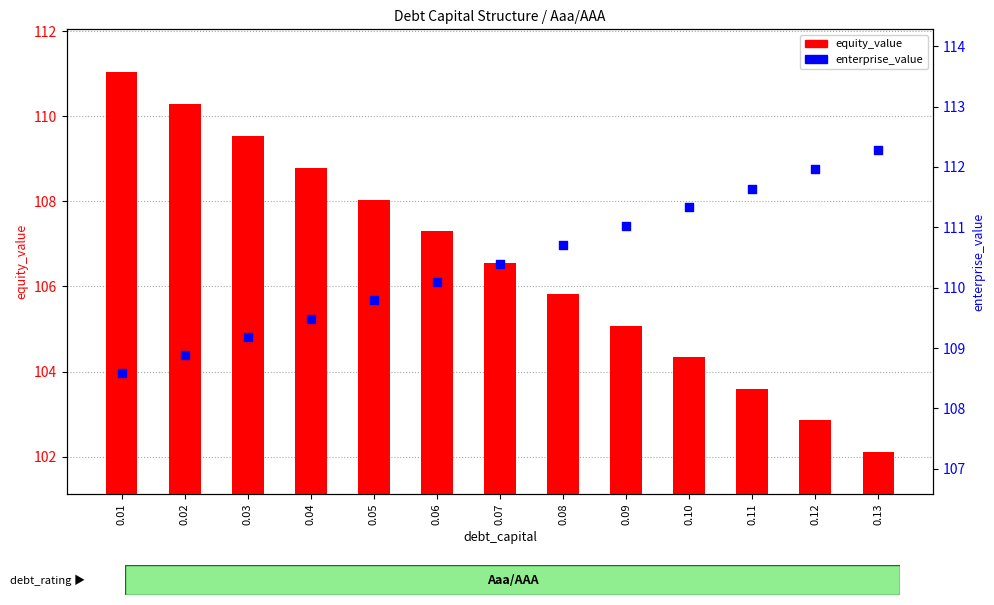

At how many categories does at least one series exceed 105?

13